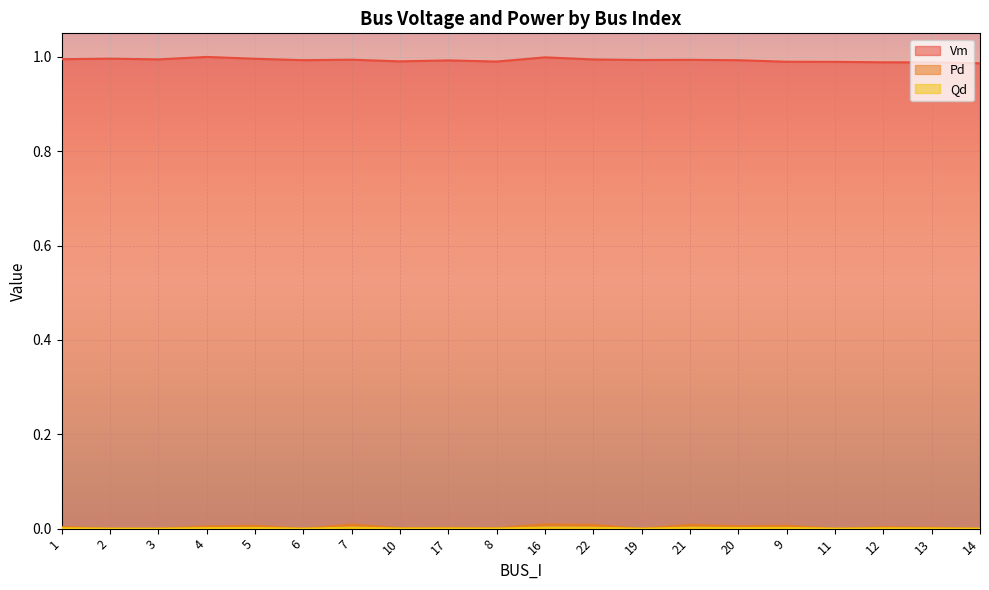

What is the difference between the highest and lowest values at 14?

1.0